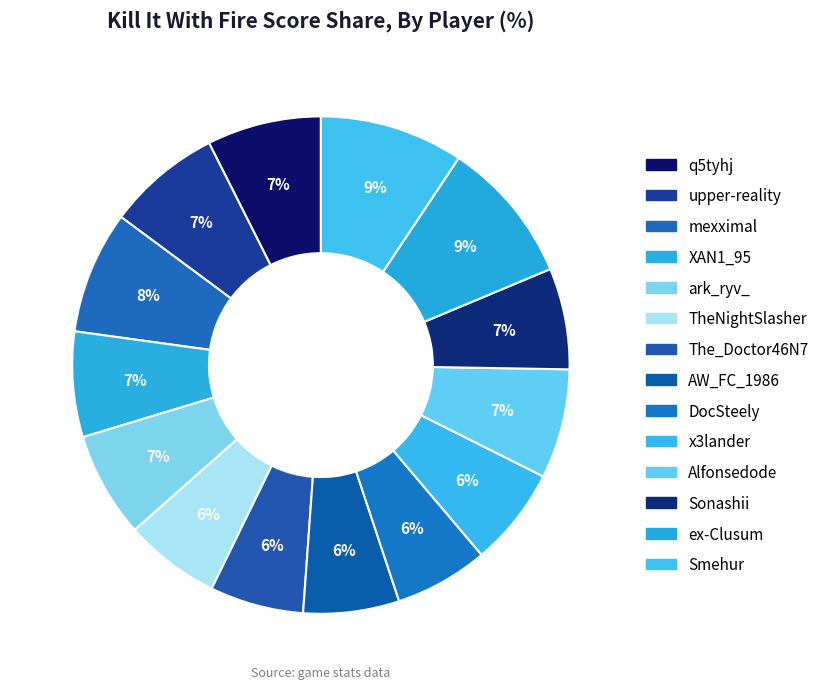

To the nearest percent, what is the combined percentage of TheNightSlasher and q5tyhj?

14%